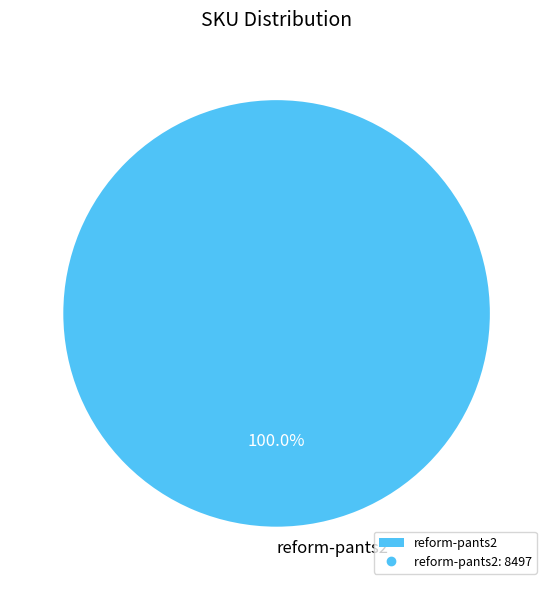

How many segments does this pie chart have?

1